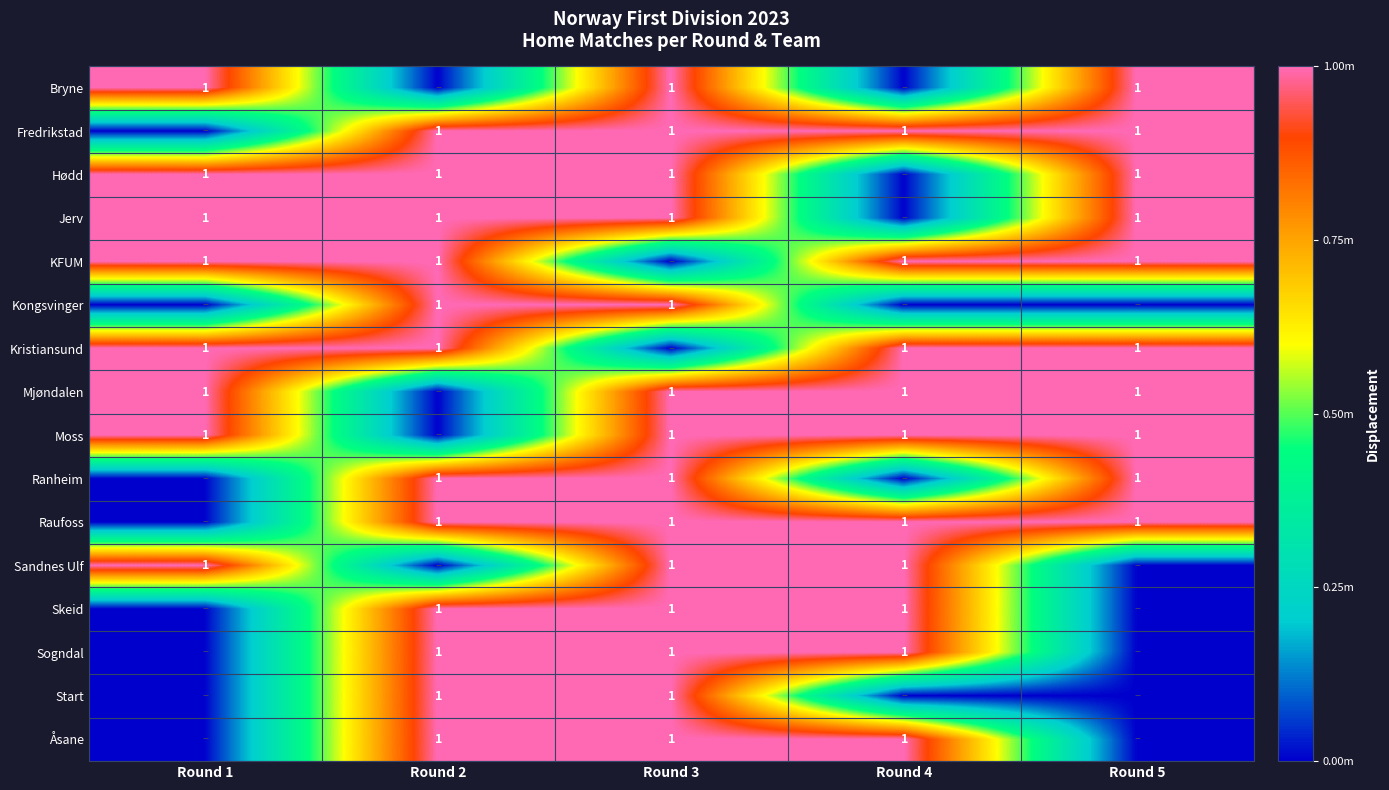

The value of Start at Round 3 is 1. True or false?

True